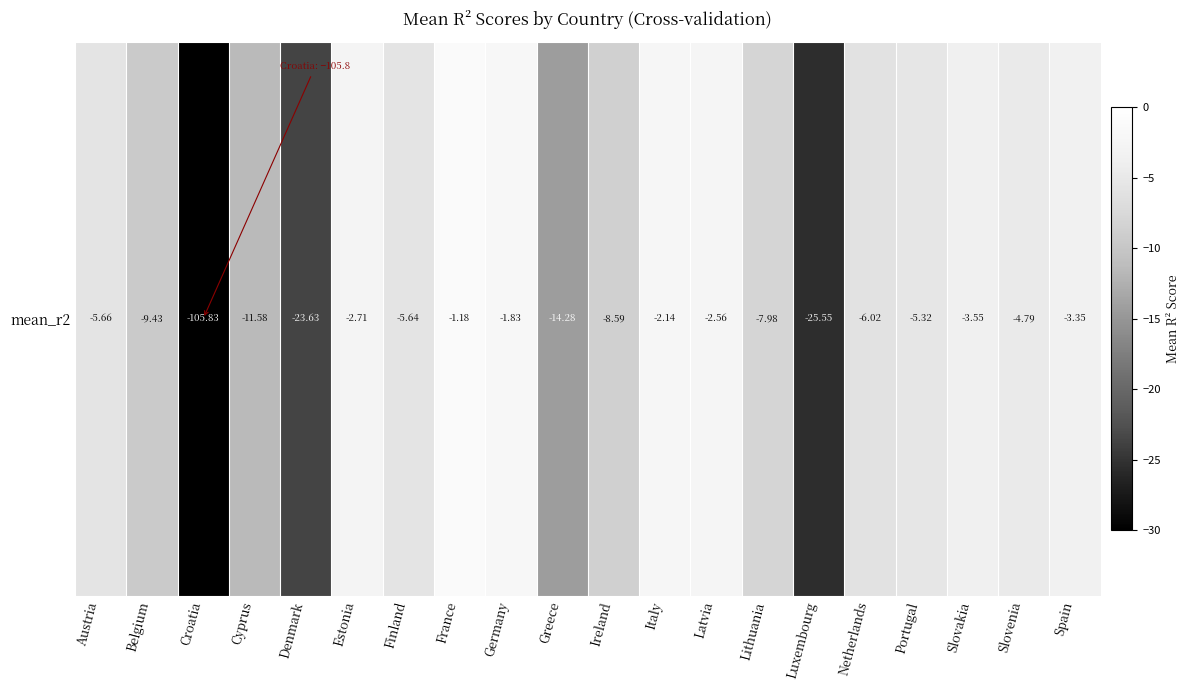

What is the sum of the values at Slovakia and Estonia?

-6.3